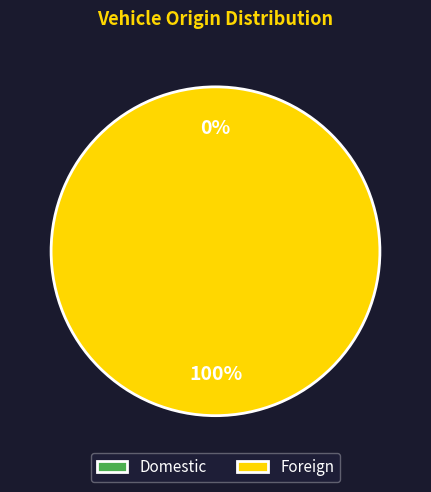

Does any single category account for the majority?

Yes